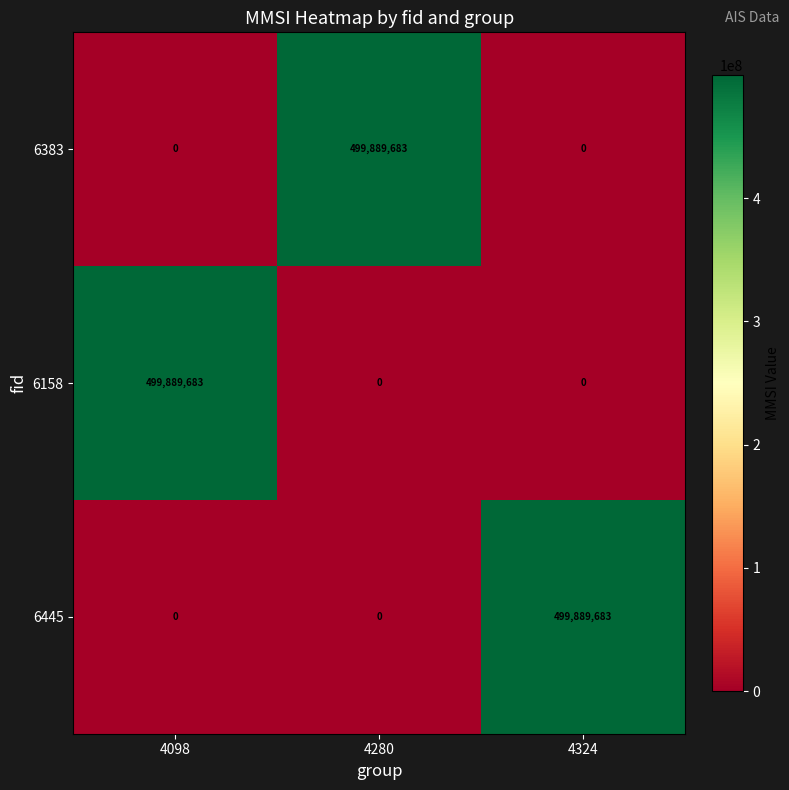

What is the total value across all series at 4098?

499889683